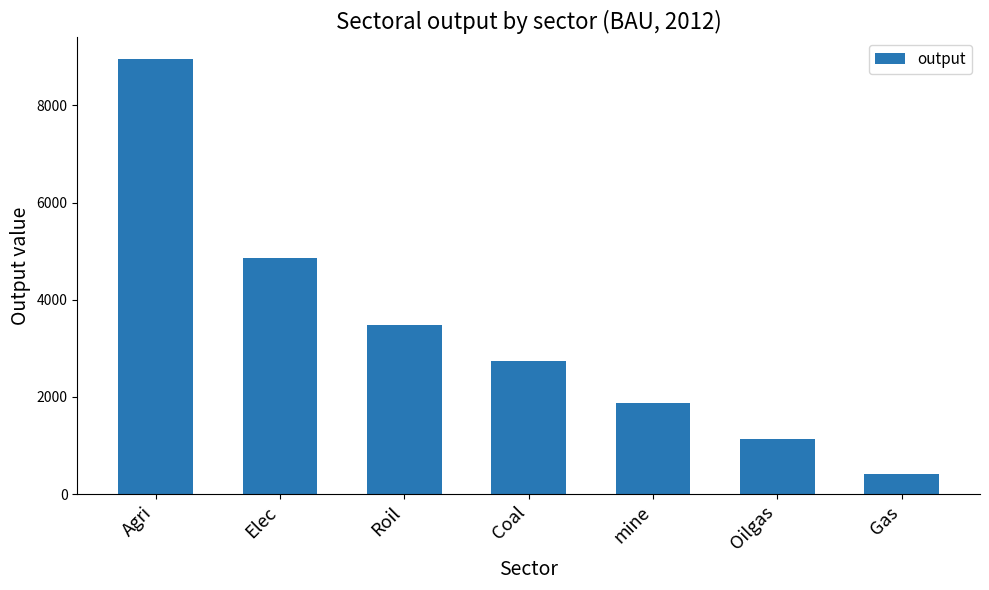

How many series are shown in this chart?

1